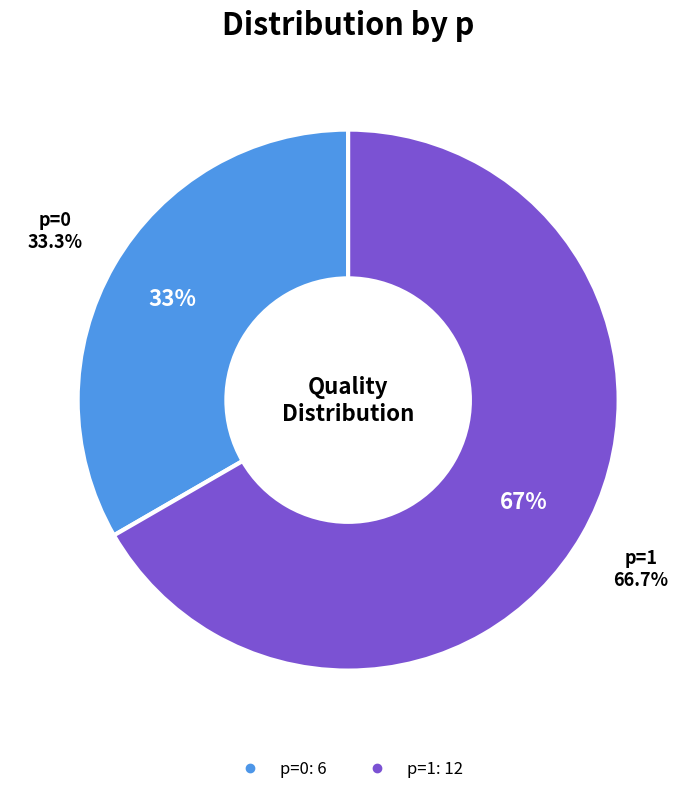

How many segments does this pie chart have?

2